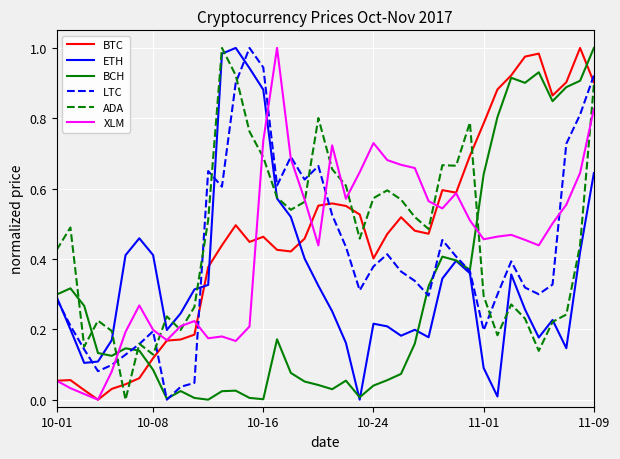

How many times do BTC and ETH cross each other?

3